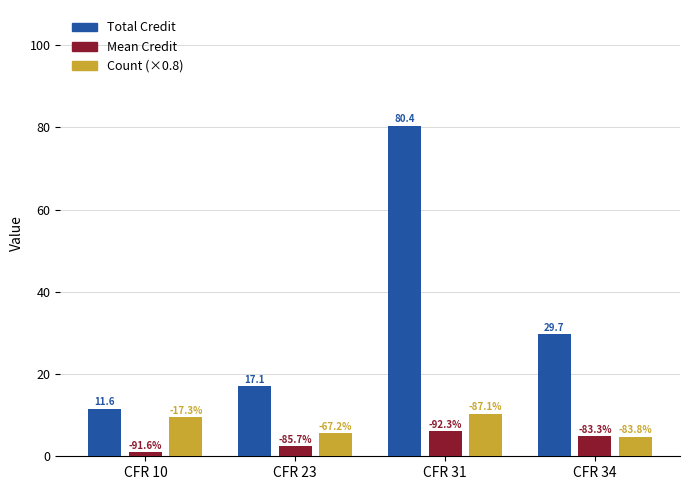

How many groups of bars are there?

4